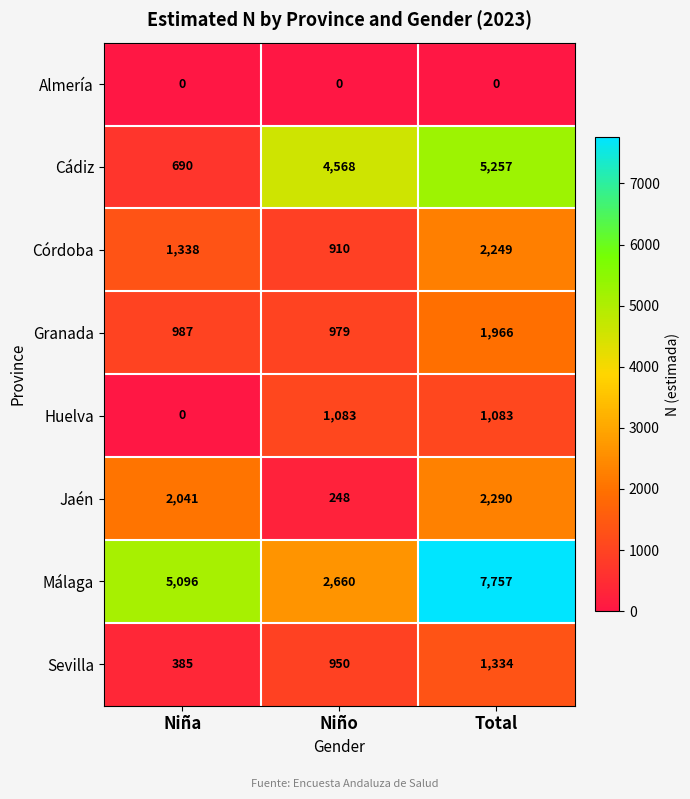

Which series changed the most between Niña and Niño?

Cádiz